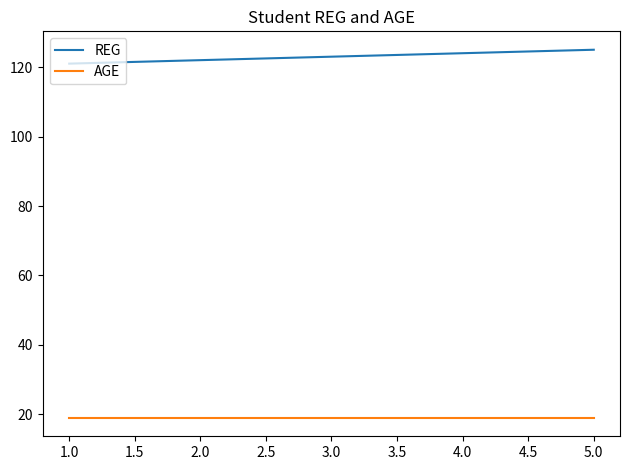

What are all the series names shown in the legend?

REG, AGE